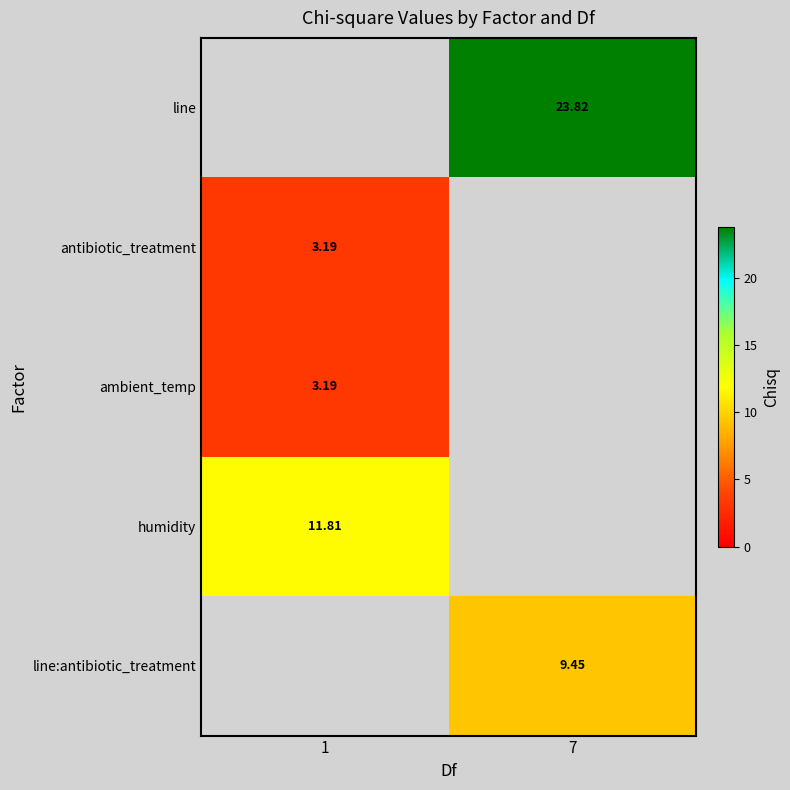

Read the row_0 value at 7.

23.8